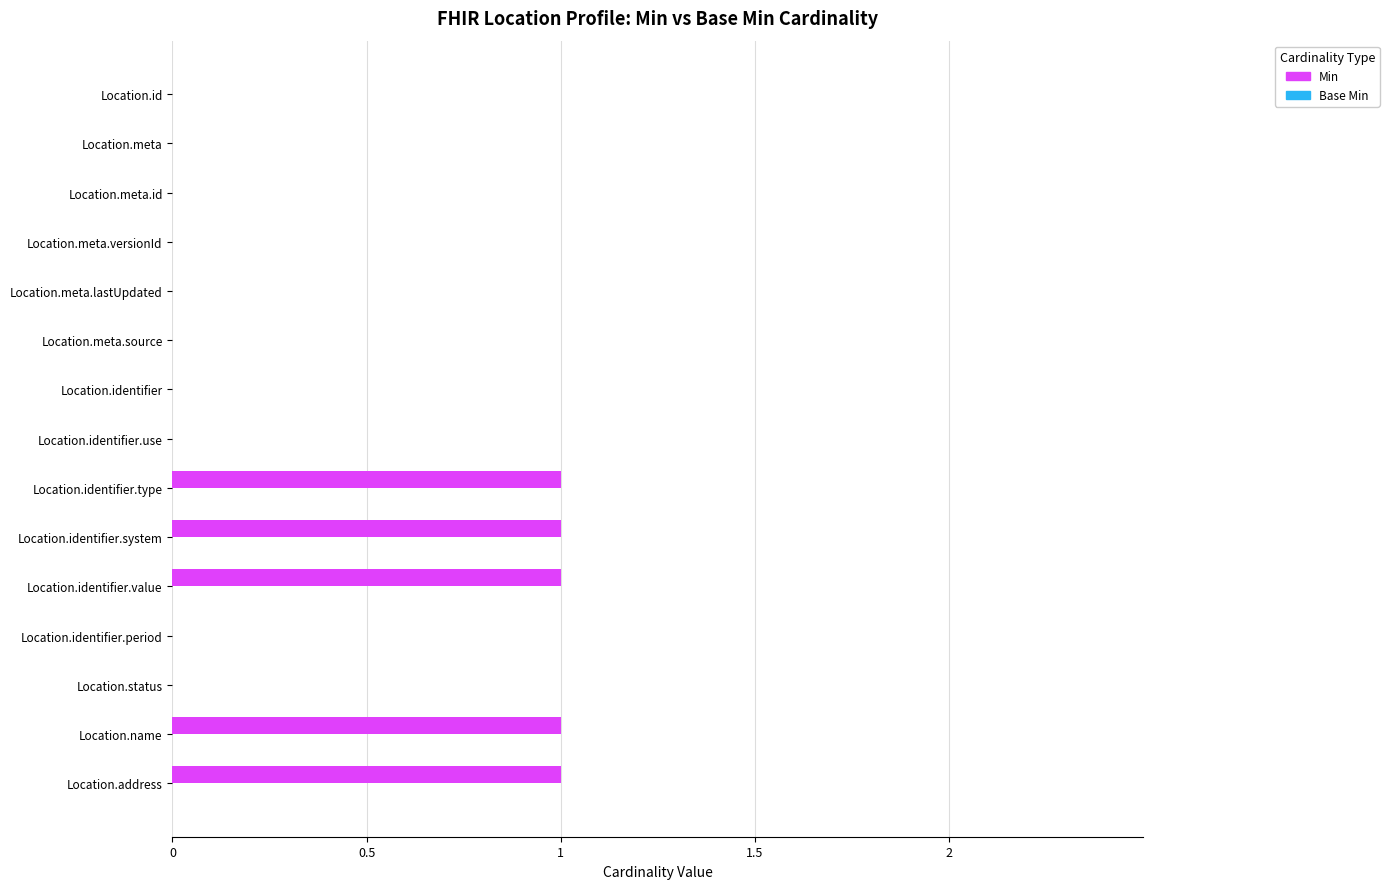

What is the change in value from Location.meta.source to Location.identifier.value?

+1